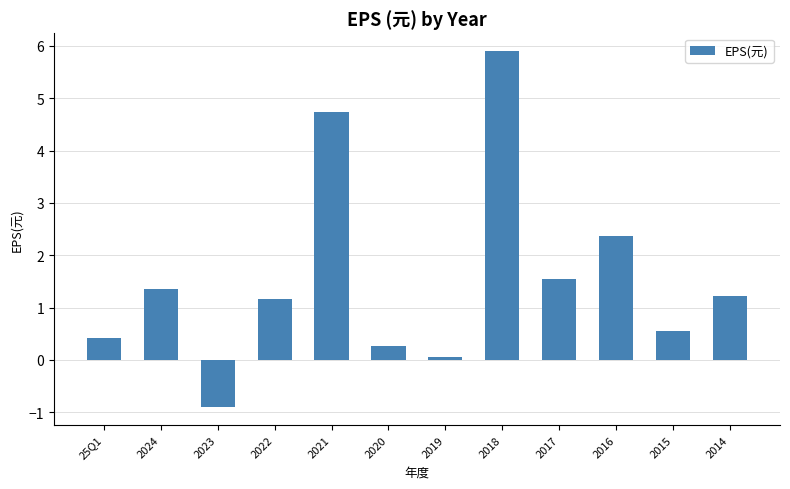

Does the chart contain stacked bars?

No